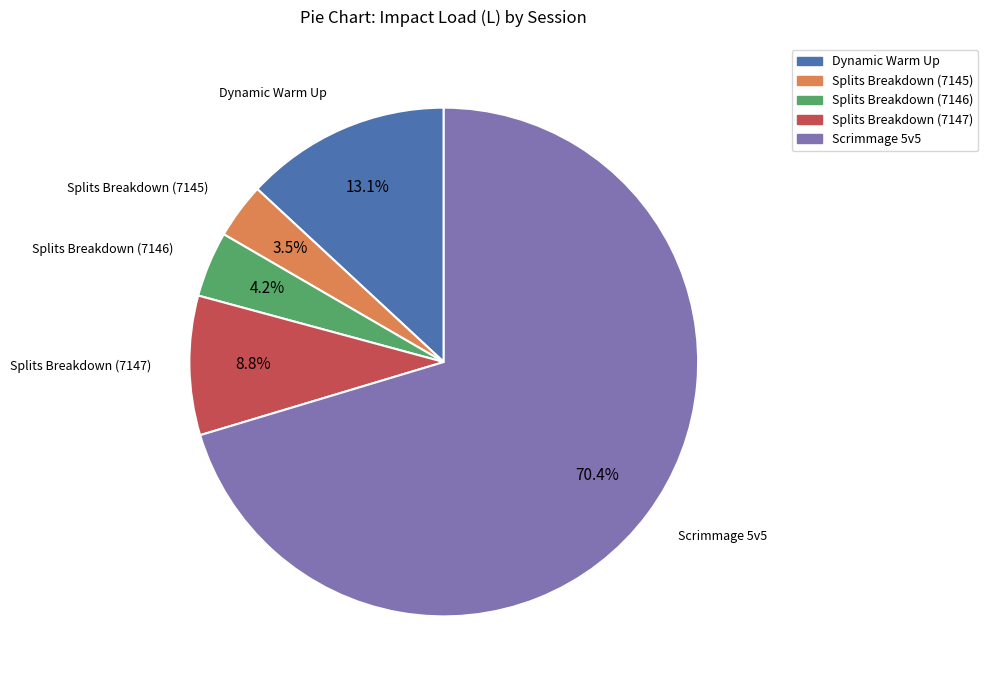

Between Dynamic Warm Up and Splits Breakdown (7147), which is larger?

Dynamic Warm Up